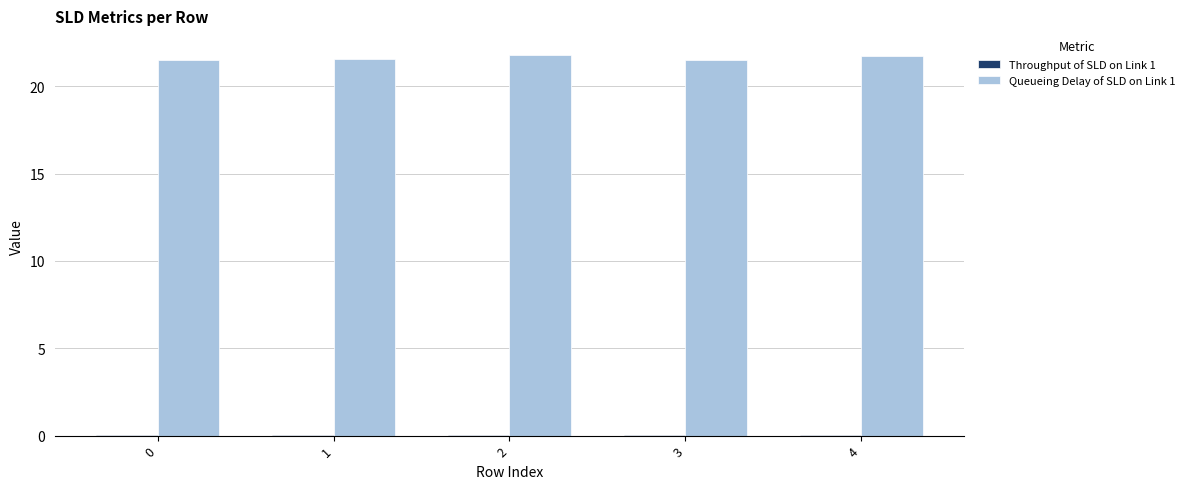

True or false: Queueing Delay of SLD on Link 1 has a value of 21.5 at 3.

True